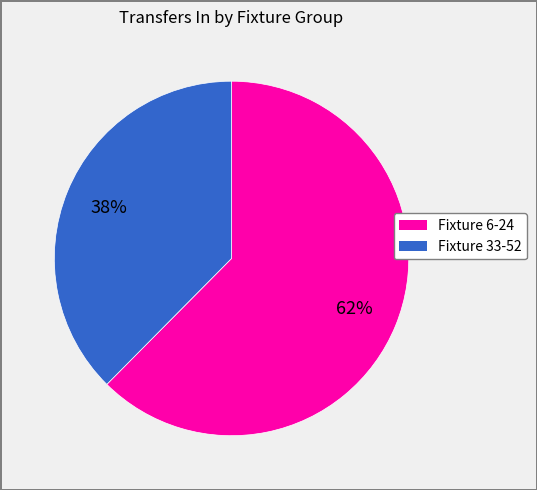

How many slices are in this pie chart?

2